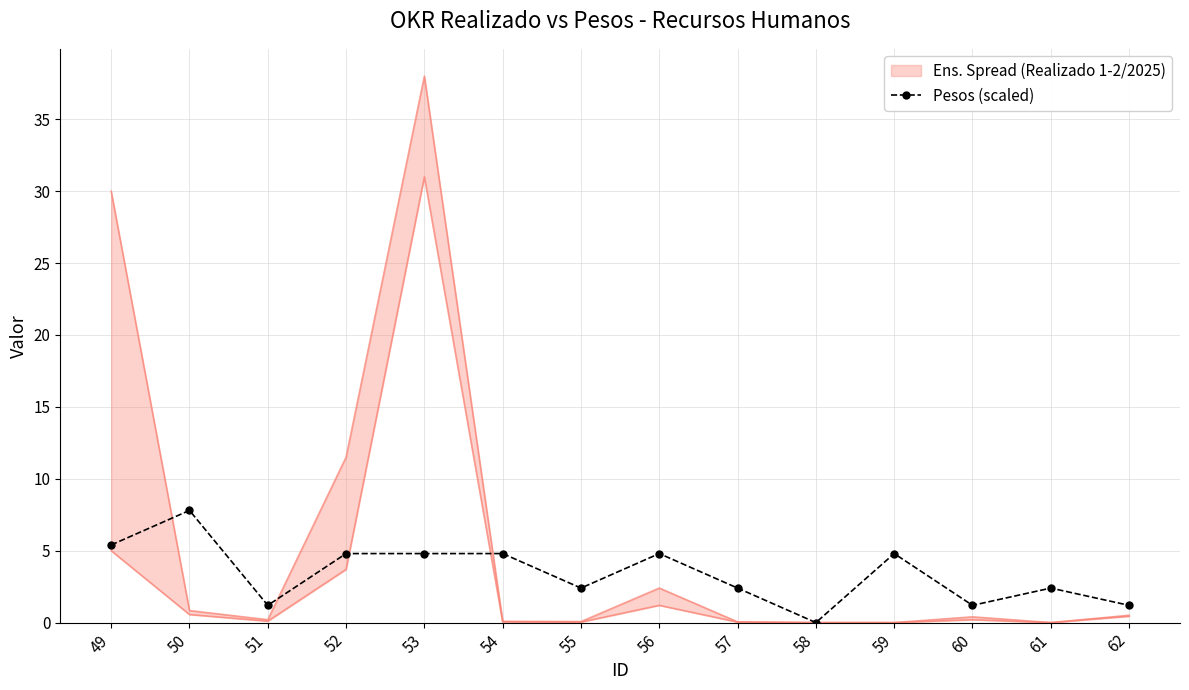

How many points are lower than both their immediate neighbors (excluding endpoints)?

4